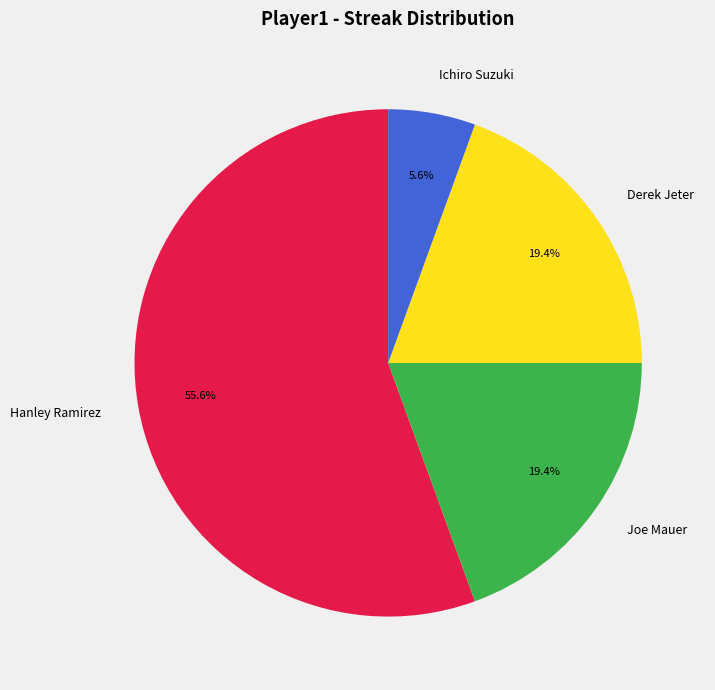

Count the number of slices in the pie.

4